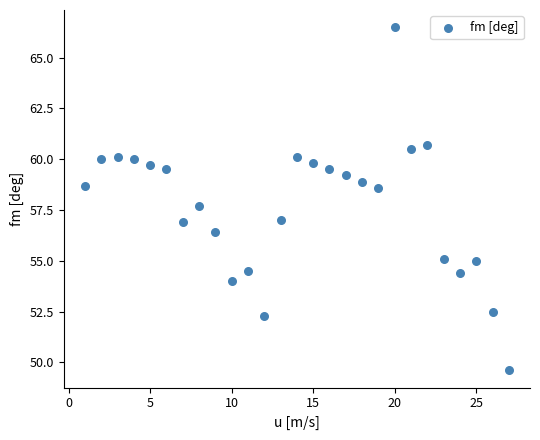

What Y value in the scatter plot is closest to 58?

57.7